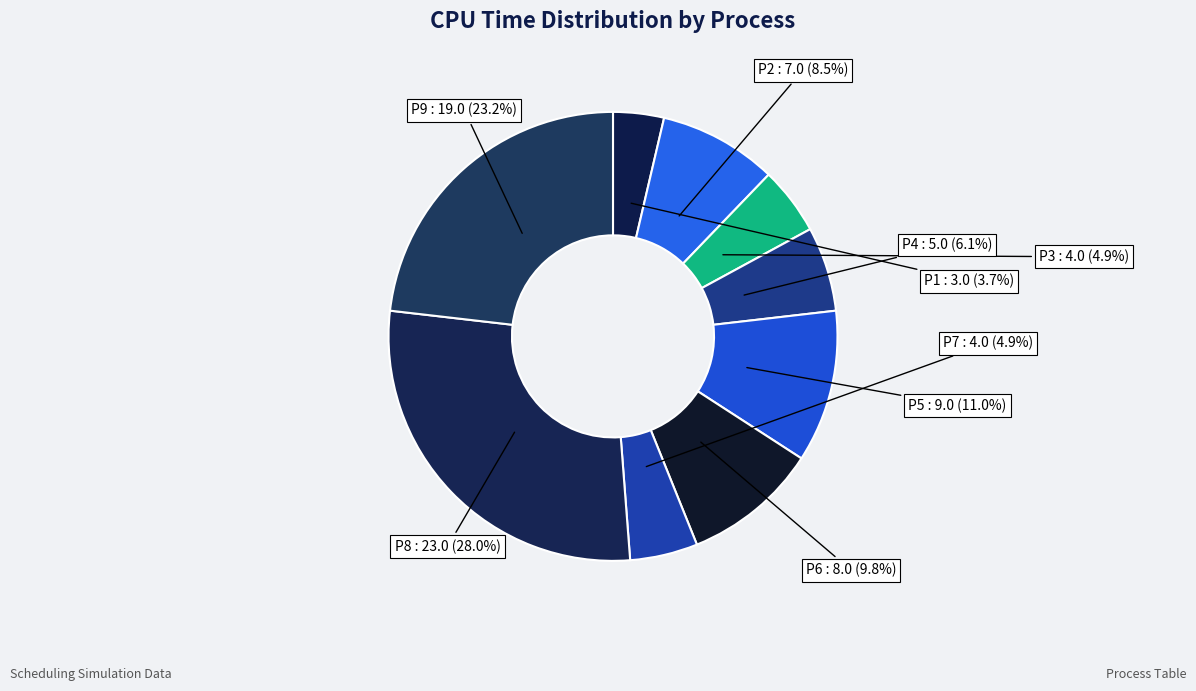

To the nearest percent, what is the combined percentage of P9 and P6?

33%